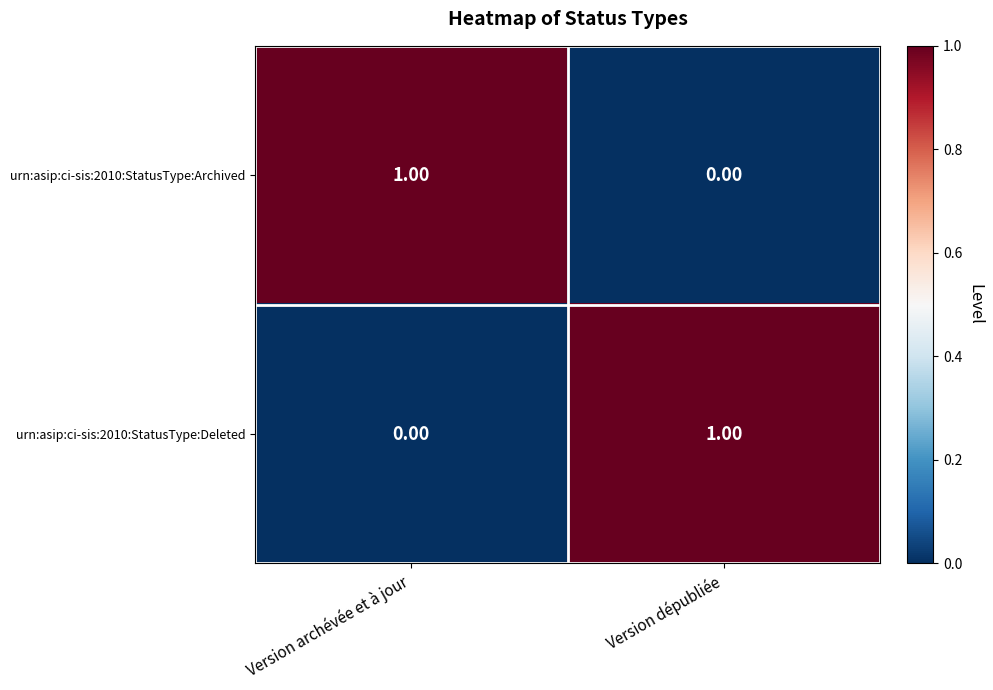

Which category has the highest value in the urn:asip:ci-sis:2010:StatusType:Deleted series?

Version dépubliée